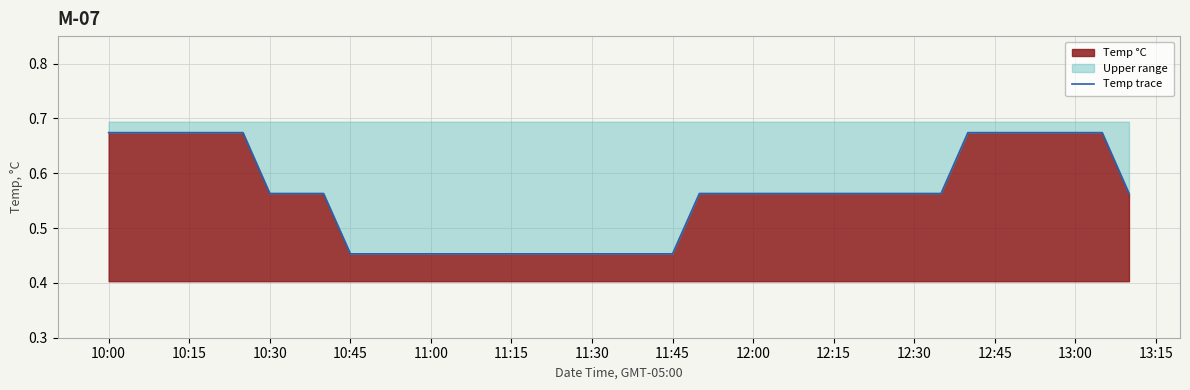

Which label corresponds to the largest value in the chart?

10:00